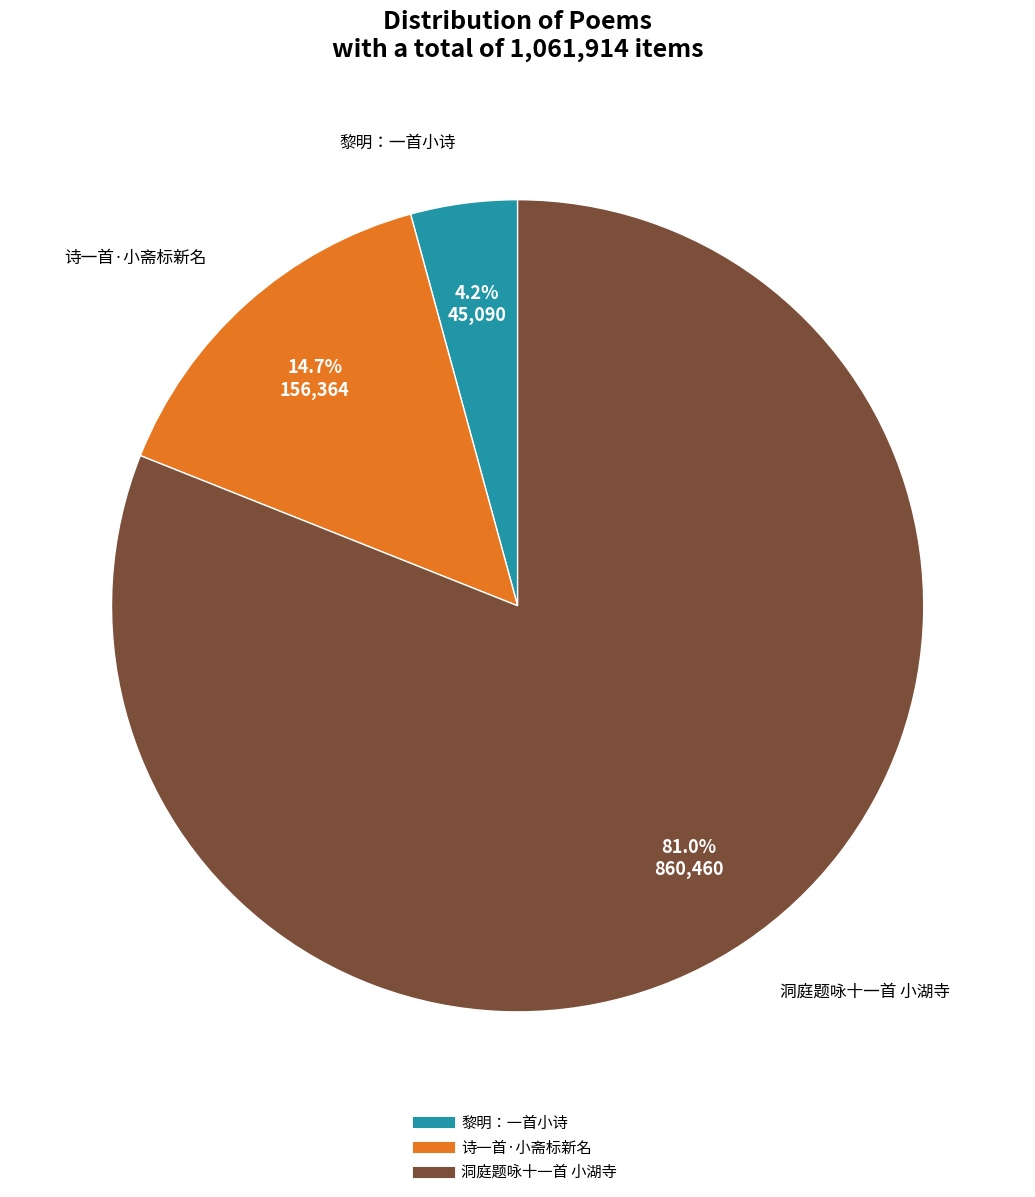

Which has a higher value, 黎明：一首小诗 or 洞庭题咏十一首 小湖寺?

洞庭题咏十一首 小湖寺